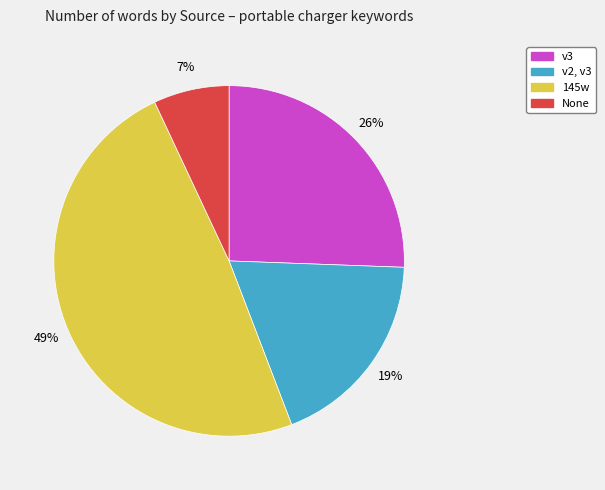

To the nearest percent, what is the combined percentage of 145w and v2, v3?

67%